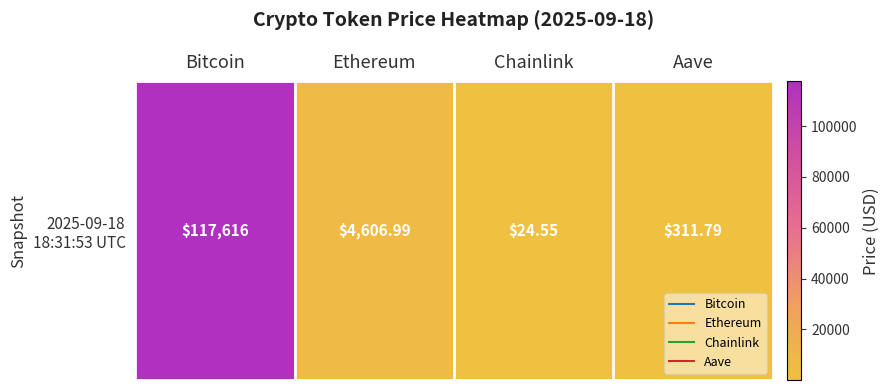

Between Chainlink and Aave, which is larger?

Aave